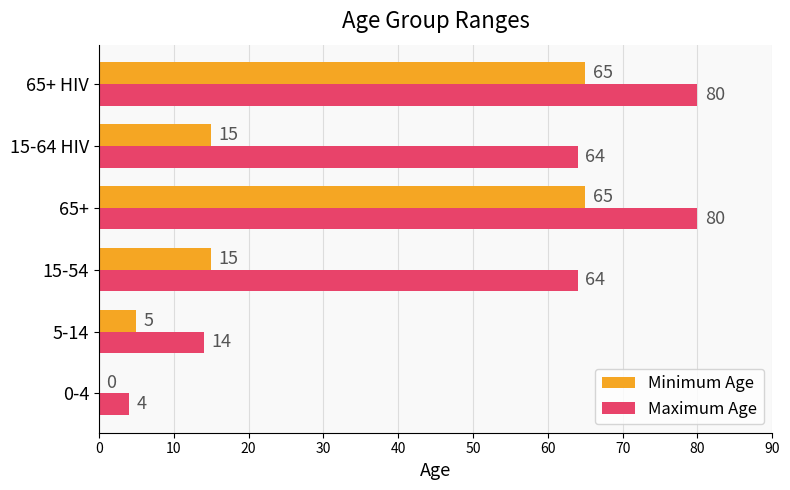

Between 0-4 and 15-64 HIV, which series saw the biggest shift?

Maximum Age